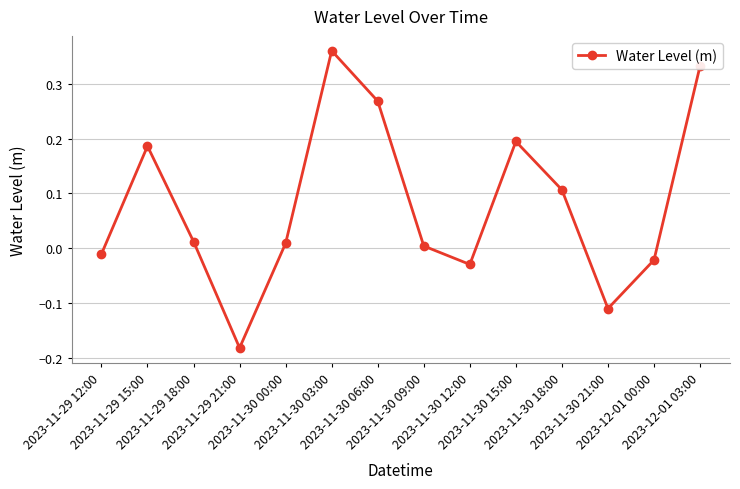

At which category does the chart reach its peak across all series?

2023-11-30 03:00